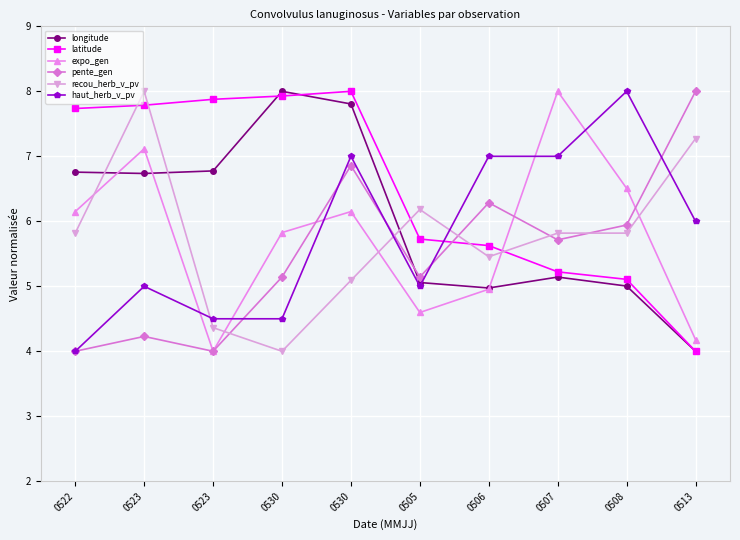

At which label is longitude closest to 6?

0523